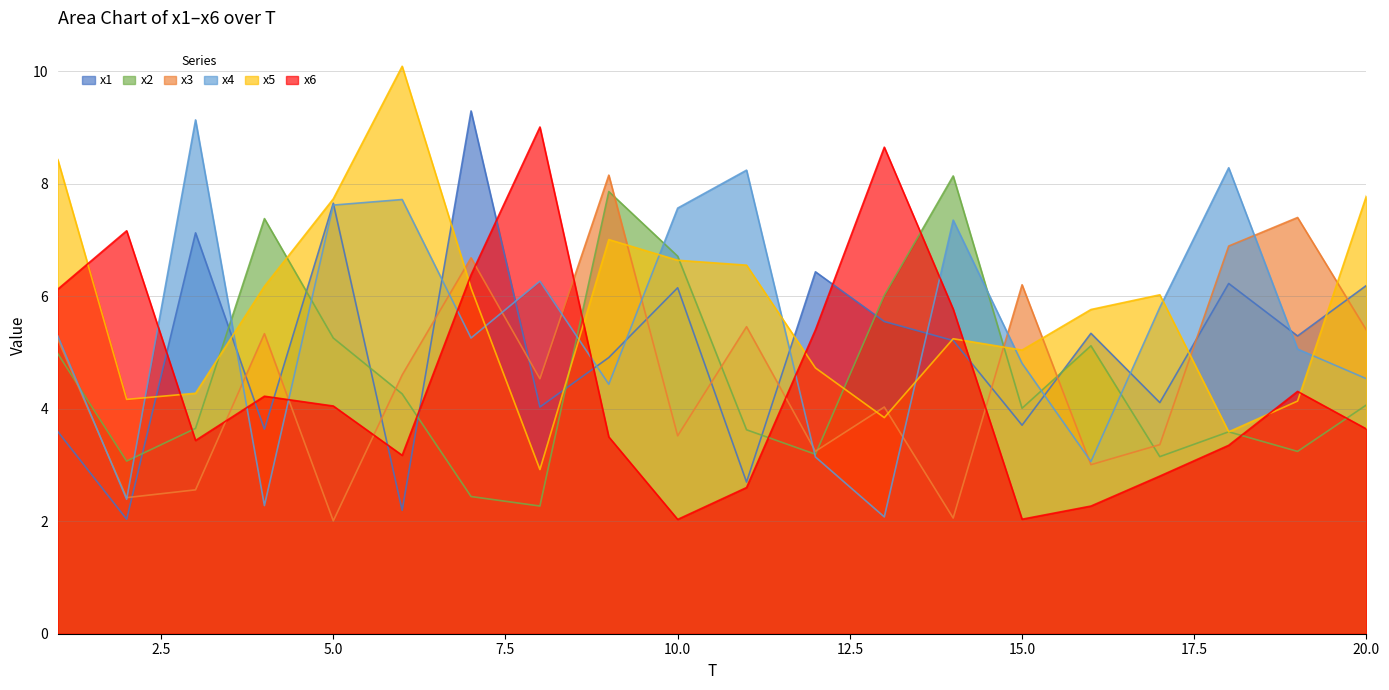

The value of x2 at 4 is 7.4. True or false?

True